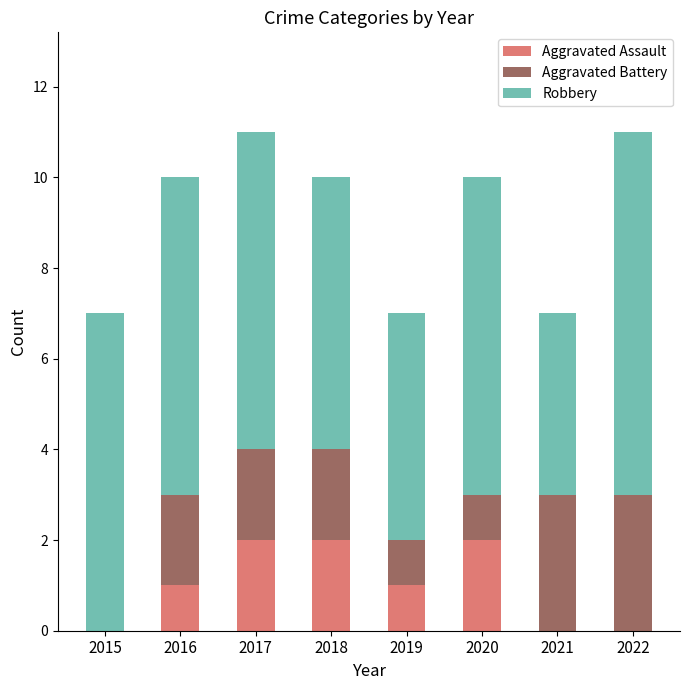

Is it true that Aggravated Assault equals 1 at 2022?

False